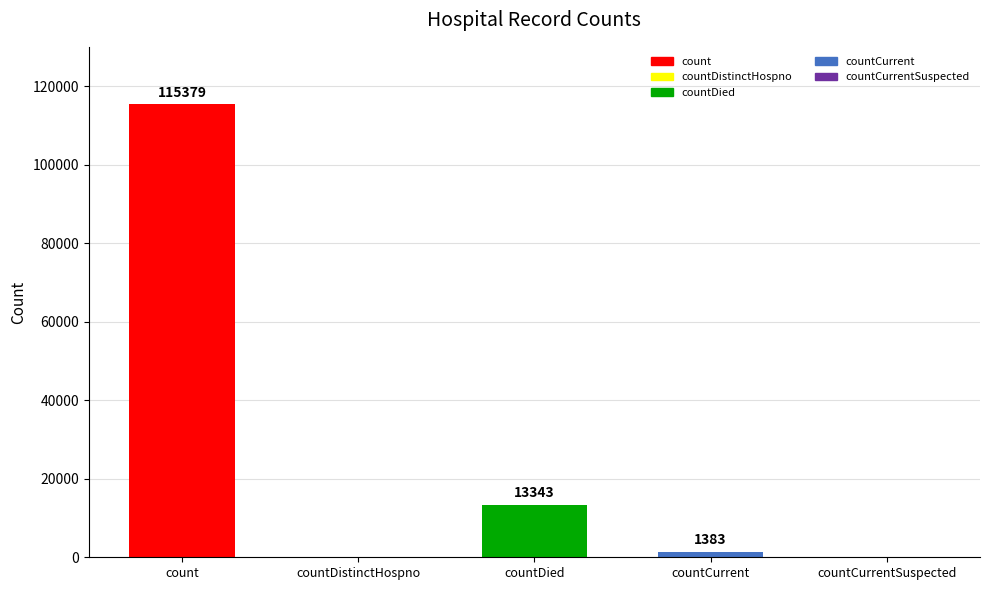

What is the label of the 5th bar from the right?

count